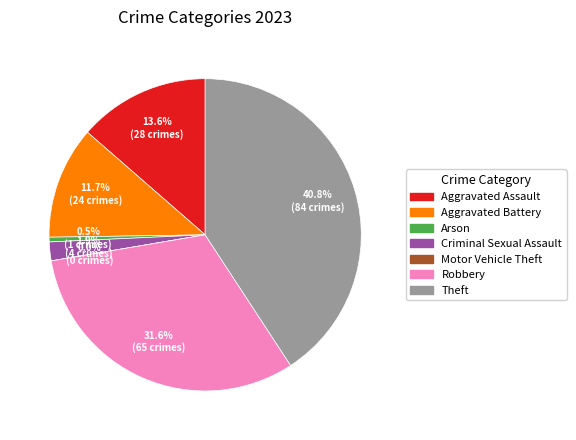

True or false: Motor Vehicle Theft accounts for 1% of the total.

False